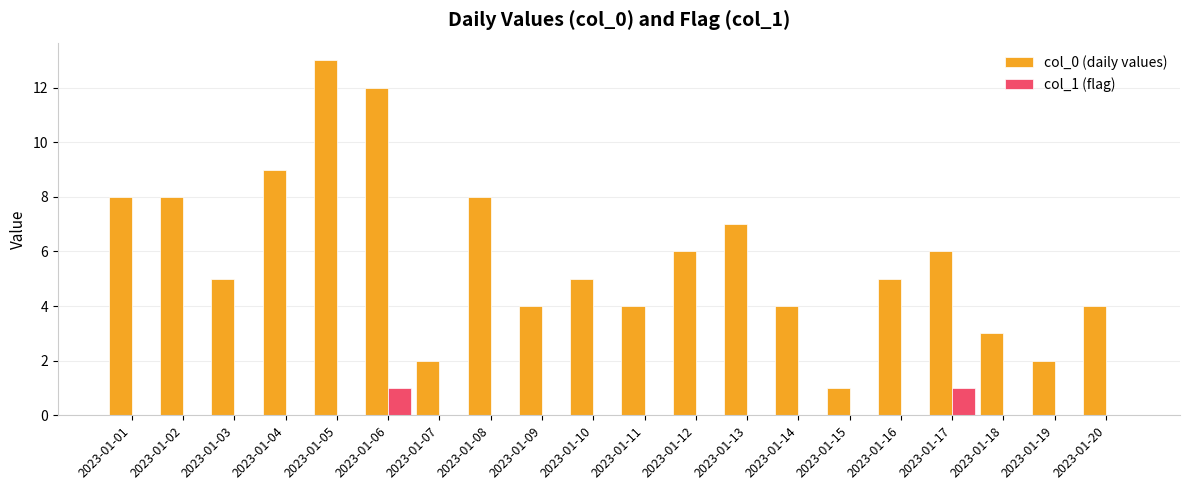

Are the bars horizontal?

No